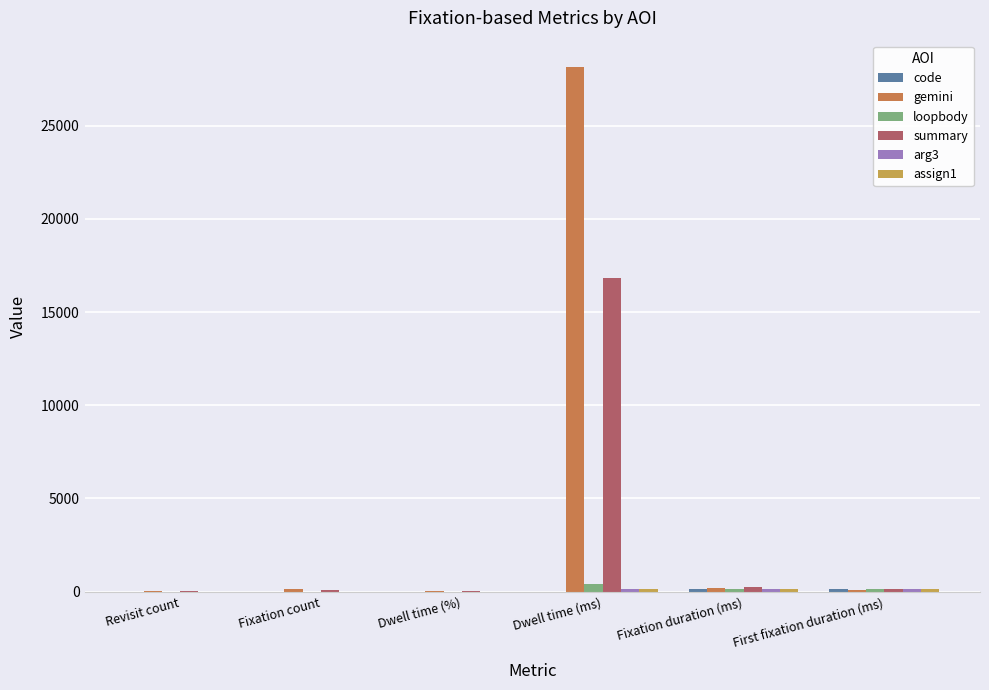

Is it true that code equals 215.0 at Fixation duration (ms)?

False